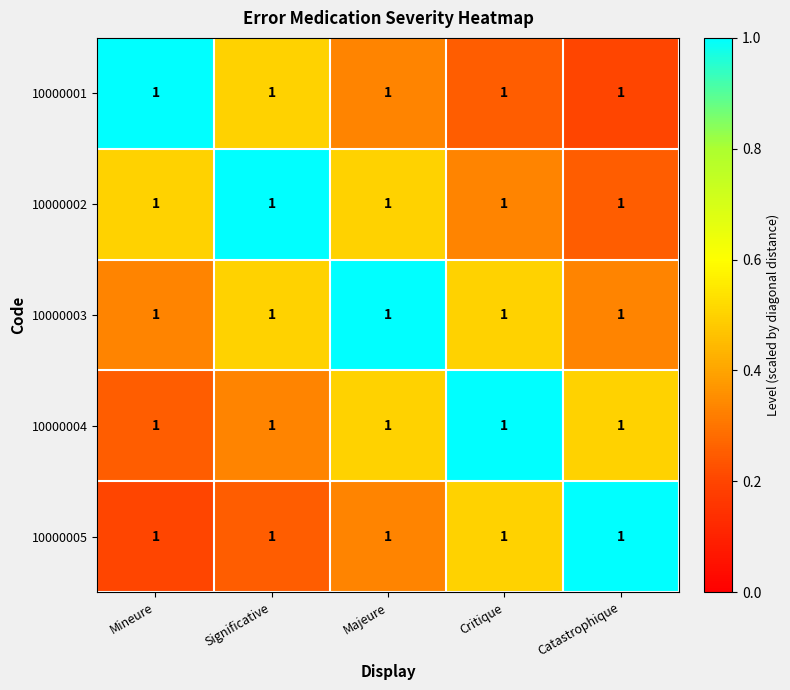

How many categories are shown in the chart?

5